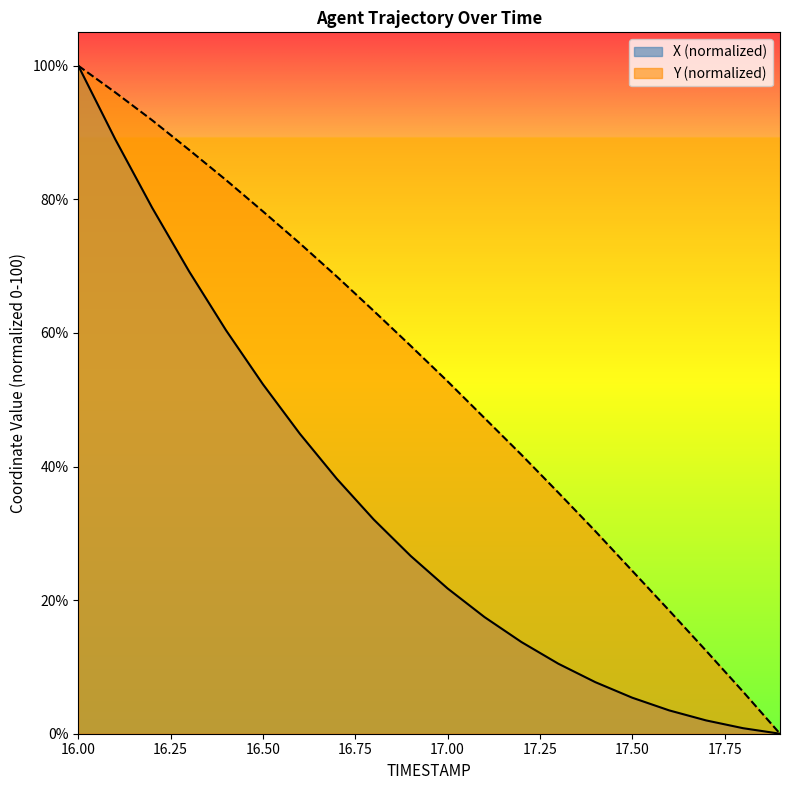

True or false: X has a value of 10.6 at 17.1.

False